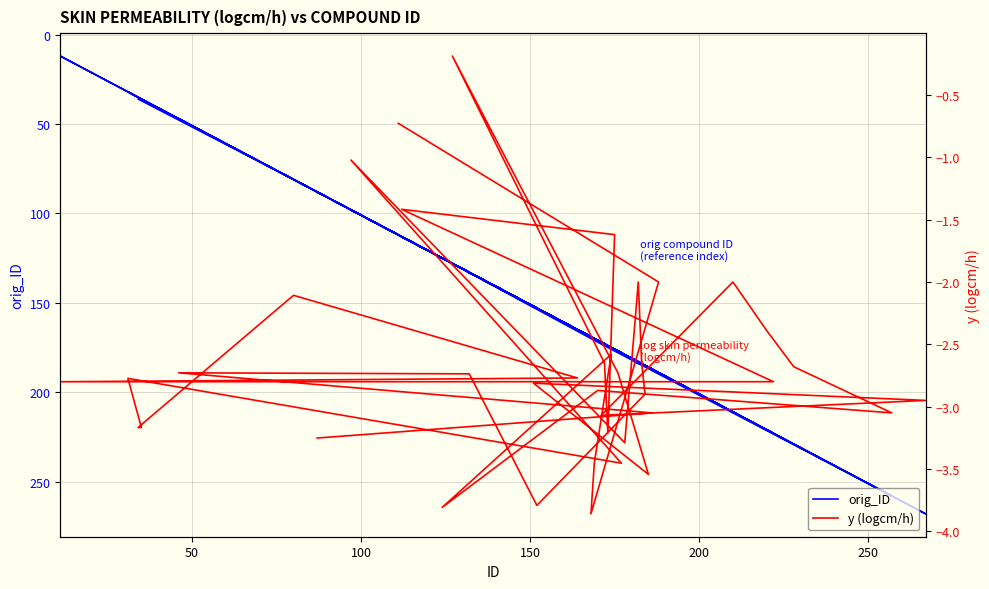

Where is the first local minimum for orig_ID?

100